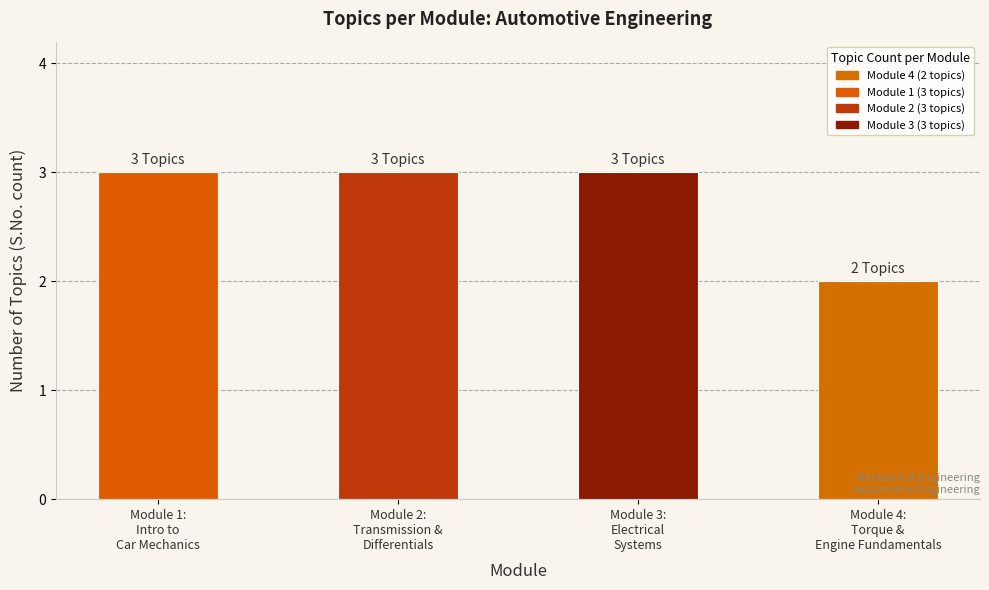

Reading left to right, list all the values displayed in this chart.

3	3	3	2